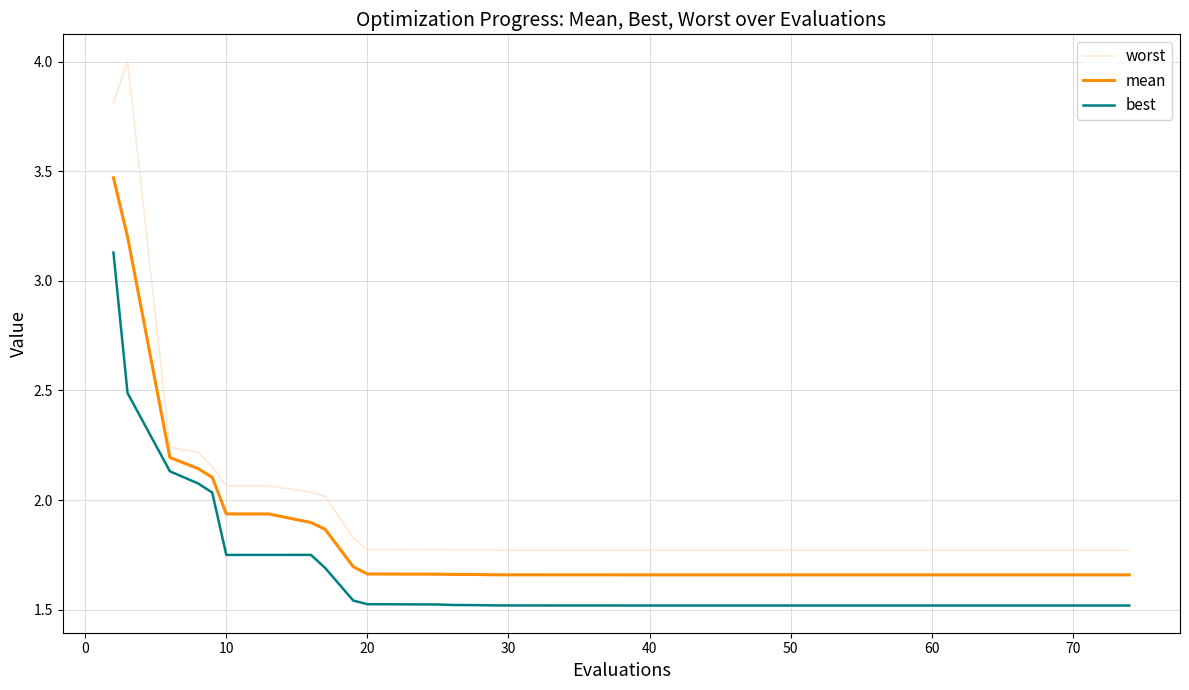

List the series in order of their overall mean, lowest first.

best, mean, worst